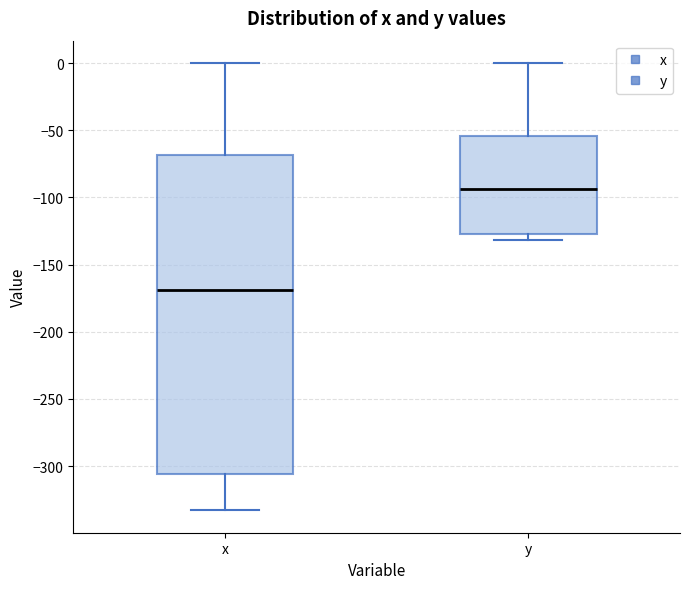

Where is the lower edge of the box for y on the y-axis? The values are not printed on the chart, so give them approximately, as read against the axis.

-125